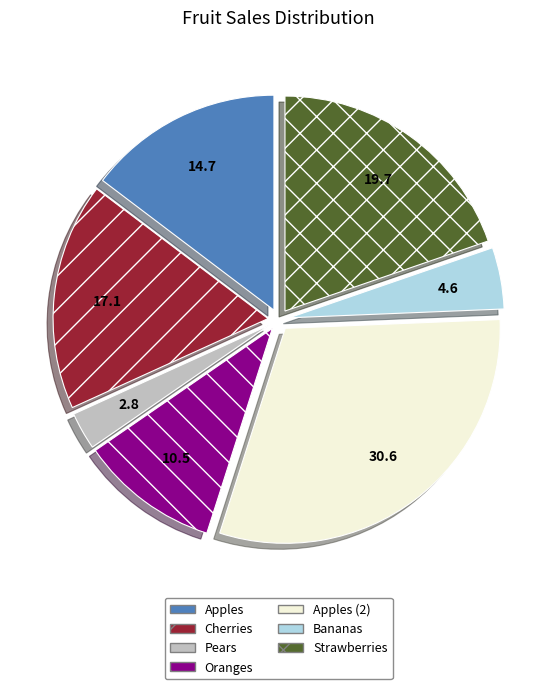

What is the largest slice in the pie chart?

Apples (2)